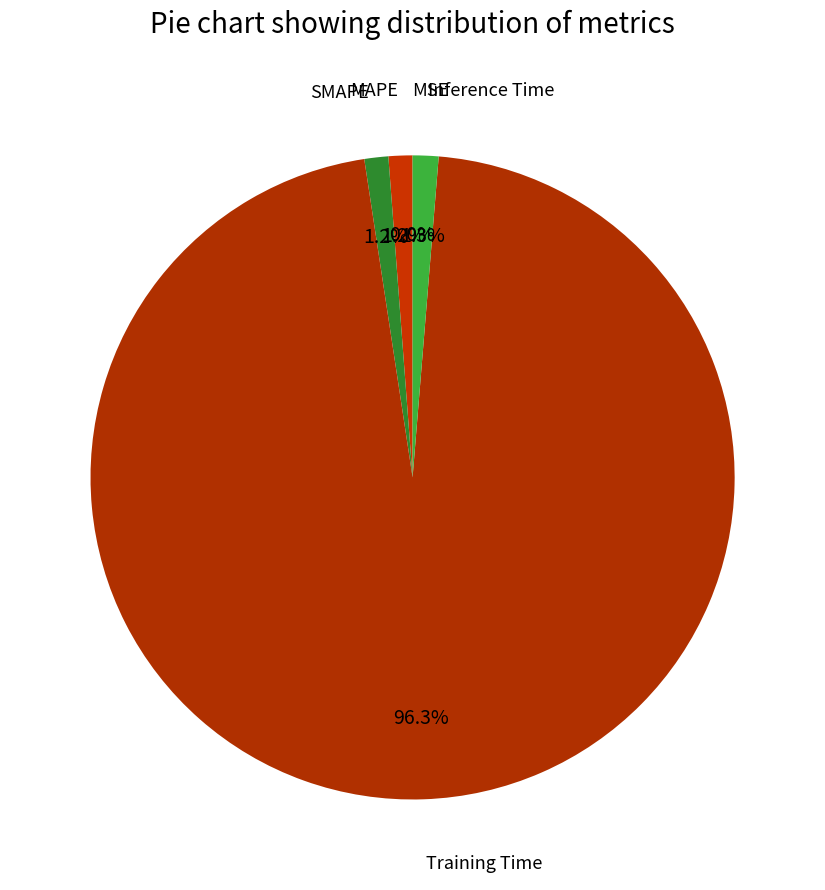

To the nearest percent, what portion does Inference Time represent?

1%